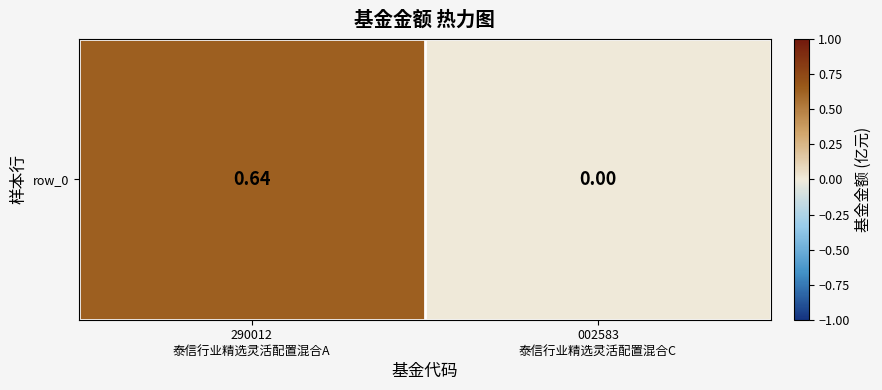

The chart shows a value of 0.0 at 002583
泰信行业精选灵活配置混合C. True or false?

True